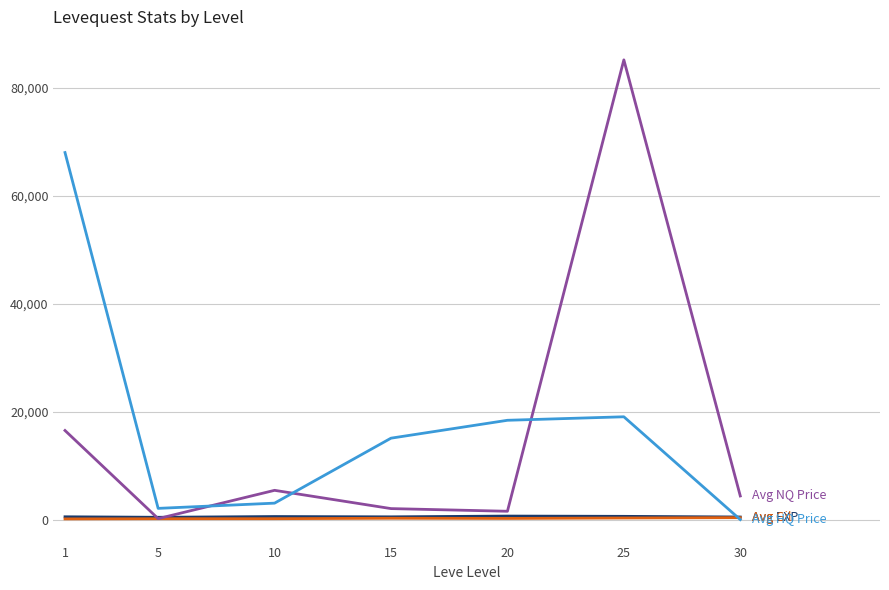

At which category is the sum across all series the highest?

25